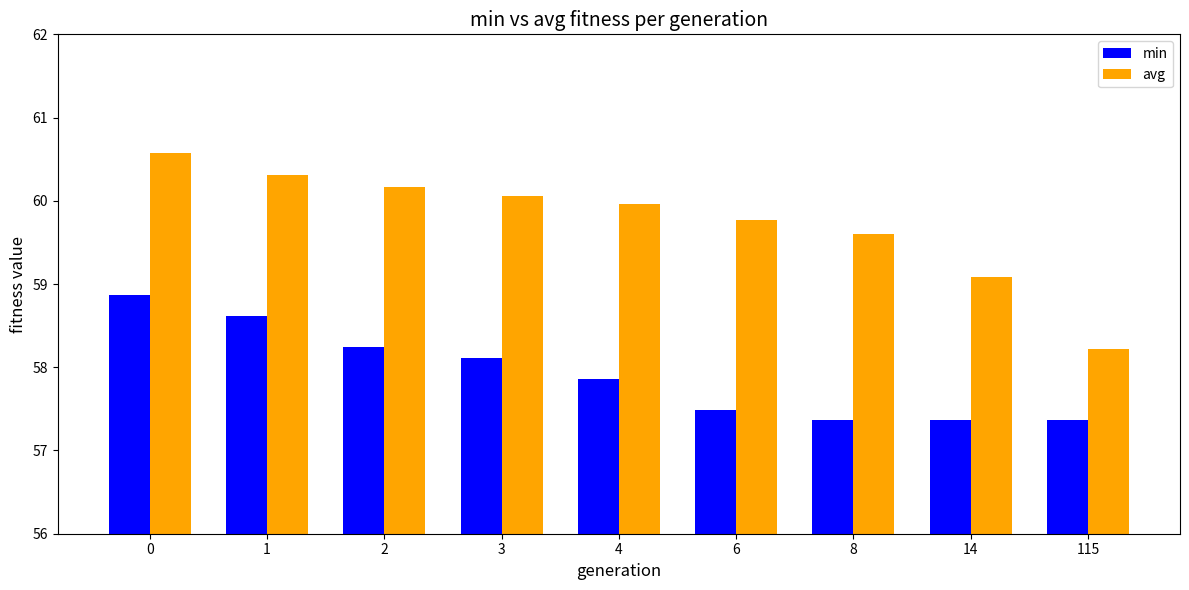

What is the difference between the maximum and minimum values in the avg series?

2.4